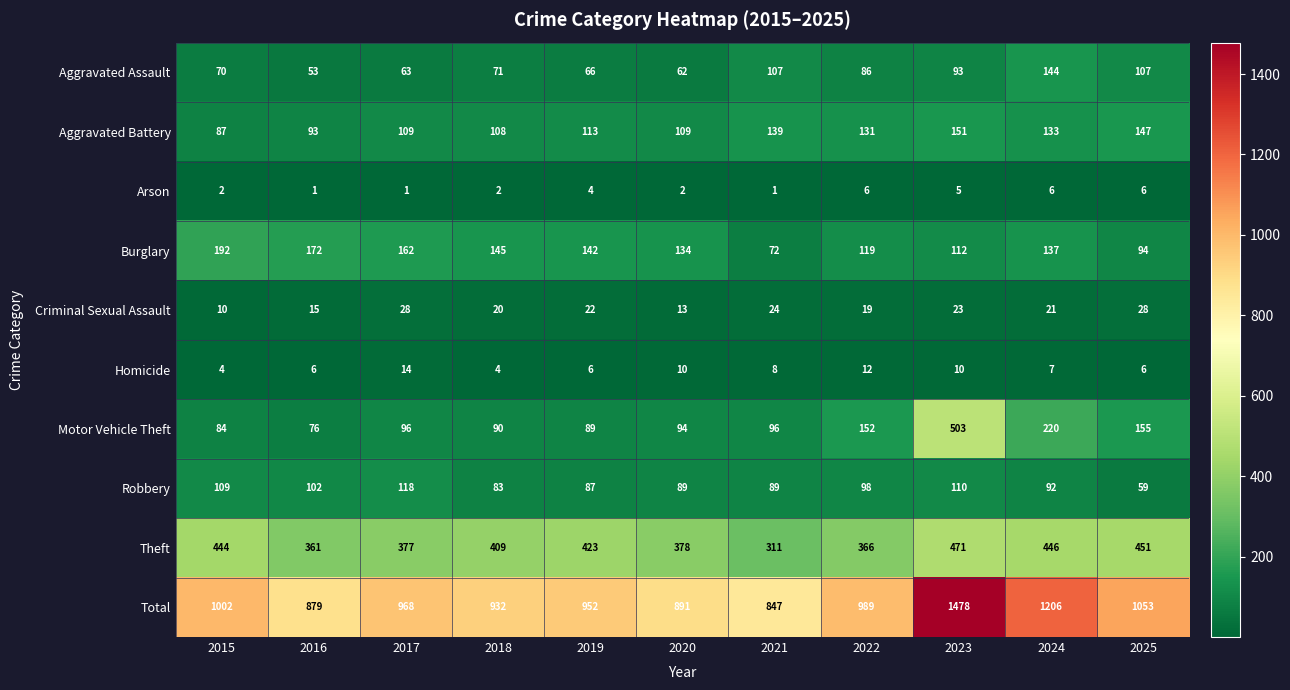

The Homicide series shows 4 at 2018. True or false?

True